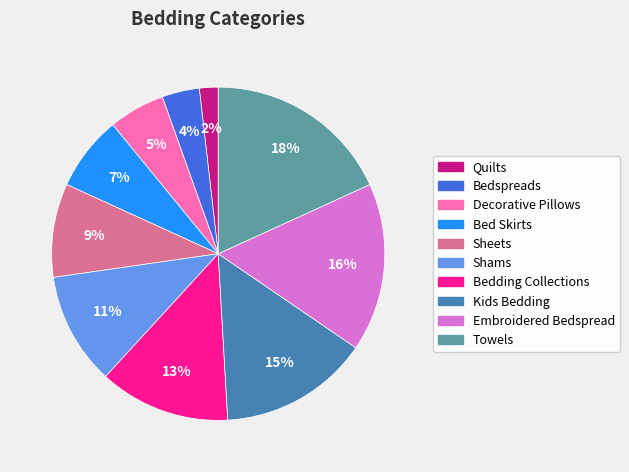

Between Quilts and Bed Skirts, which is larger?

Bed Skirts